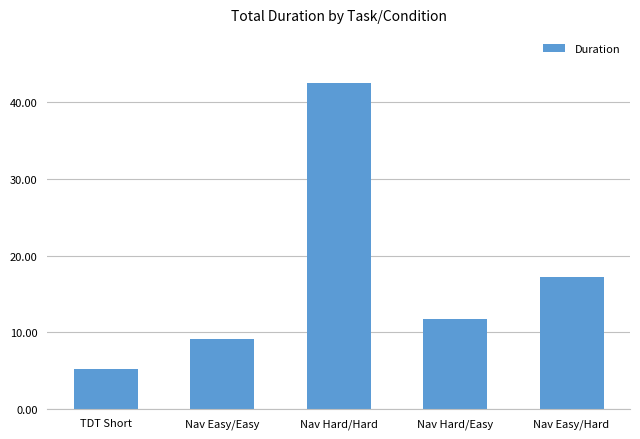

Reading right to left, list all the values displayed in this chart.

Nav Easy/Hard=17.2	Nav Hard/Easy=11.7	Nav Hard/Hard=42.6	Nav Easy/Easy=9.1	TDT Short=5.2